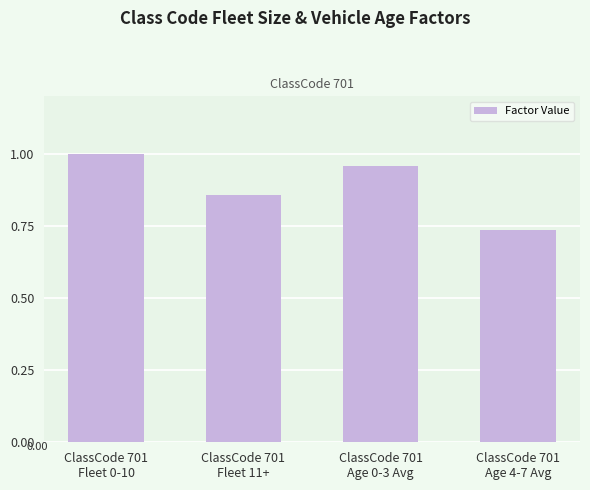

What is the sum of all values?

3.6